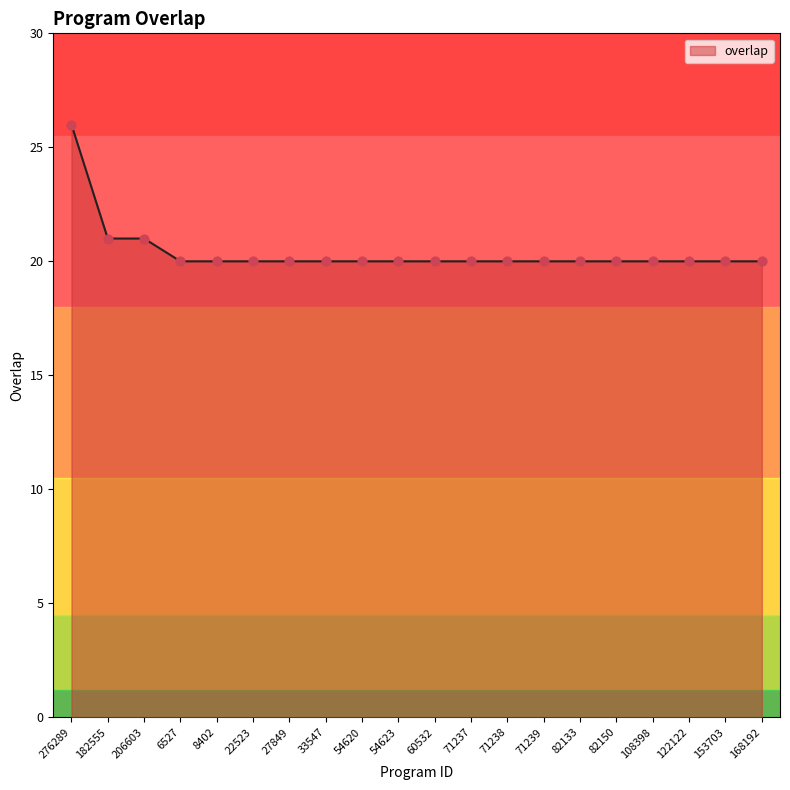

What is the change in value from 182555 to 71239?

-1